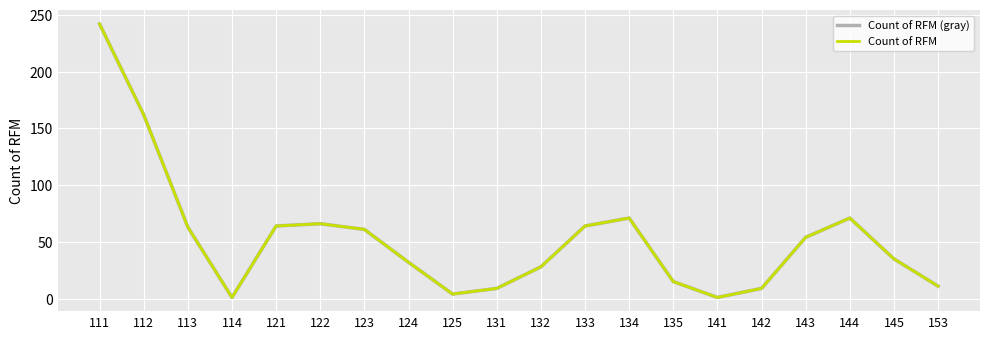

Does the chart have visible grid lines?

Yes